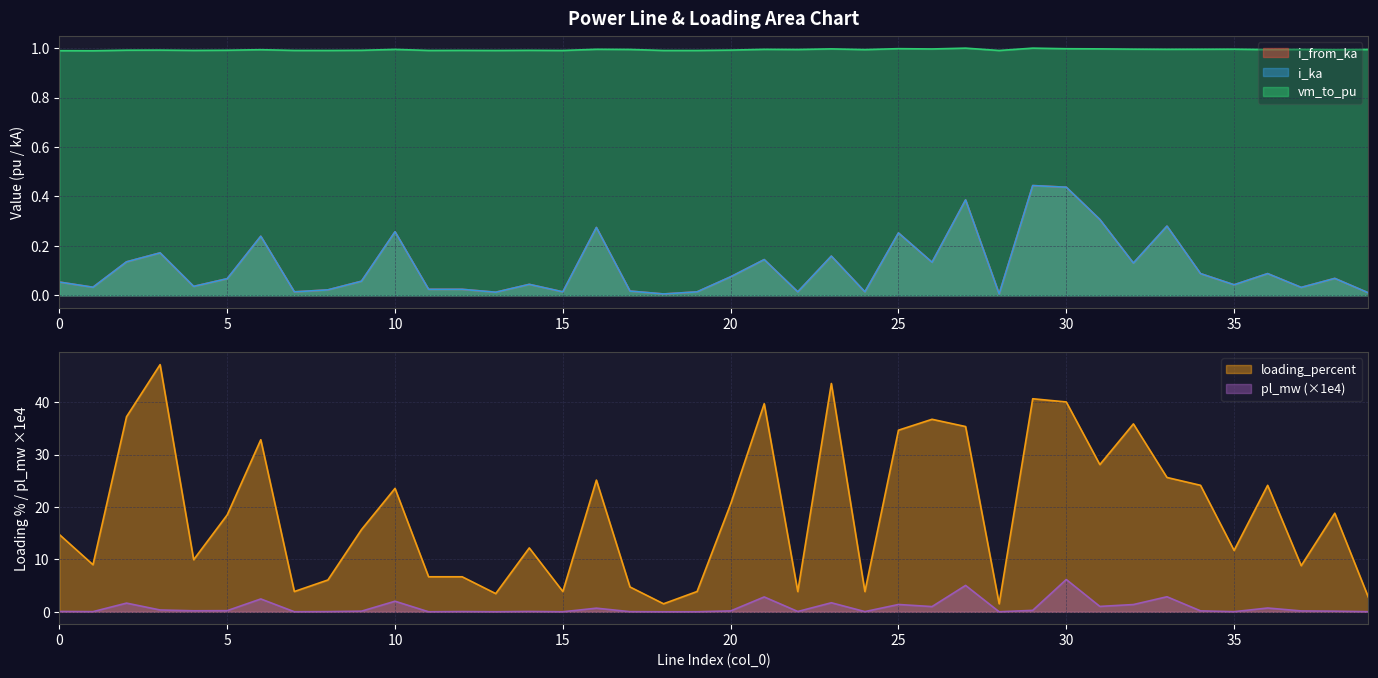

Which category has the lowest value in the pl_mw series?

18